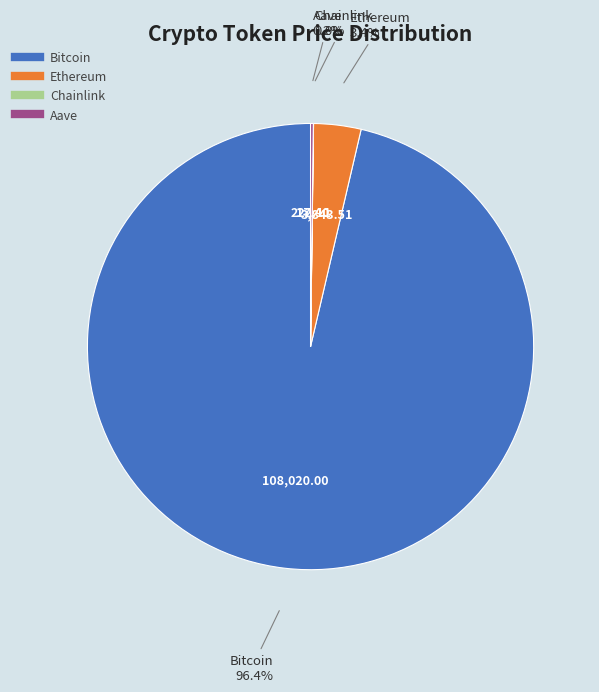

What is the majority slice?

Bitcoin